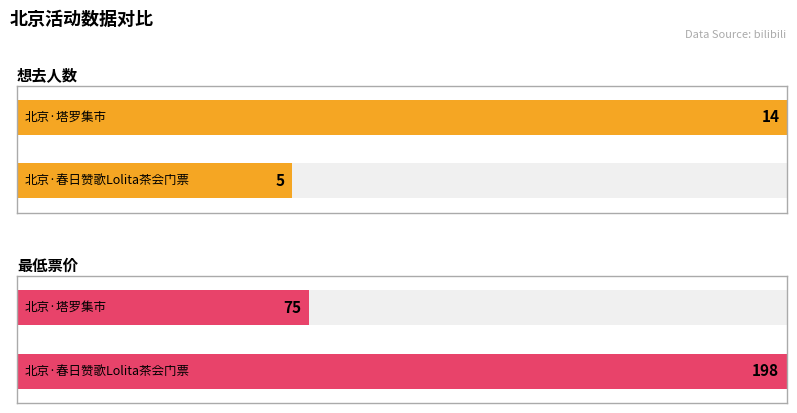

How many data points does each series have?

2